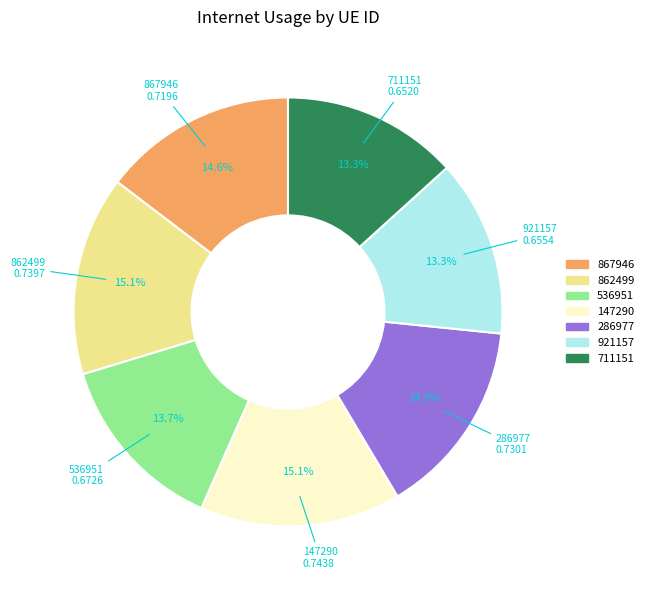

To the nearest percent, what is the difference between the 867946 and 536951 slice percentages?

1%